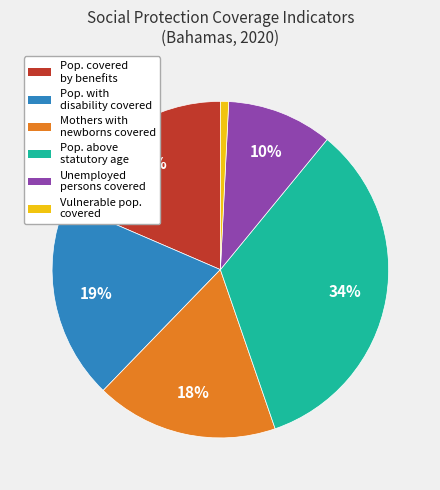

Is there any slice that represents more than half of the pie?

No